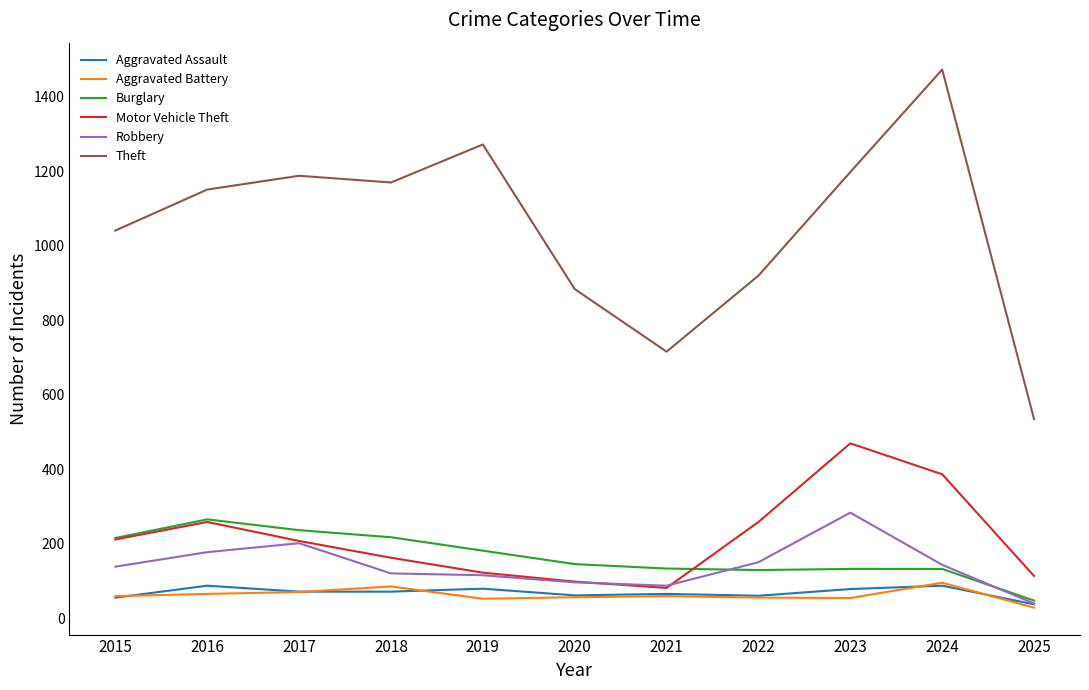

The value of Motor Vehicle Theft at 2020 is 99. True or false?

True